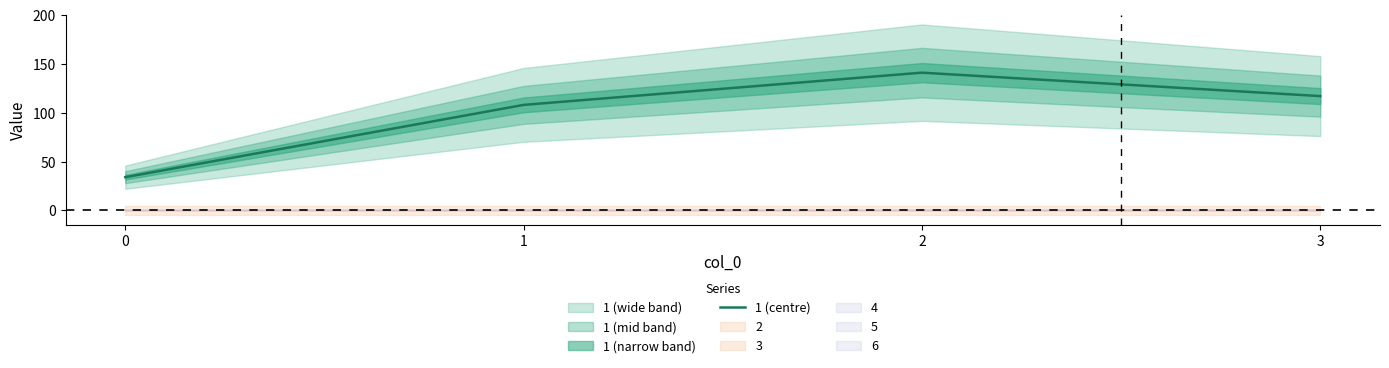

What is the change in value from 2 to 3?

-24